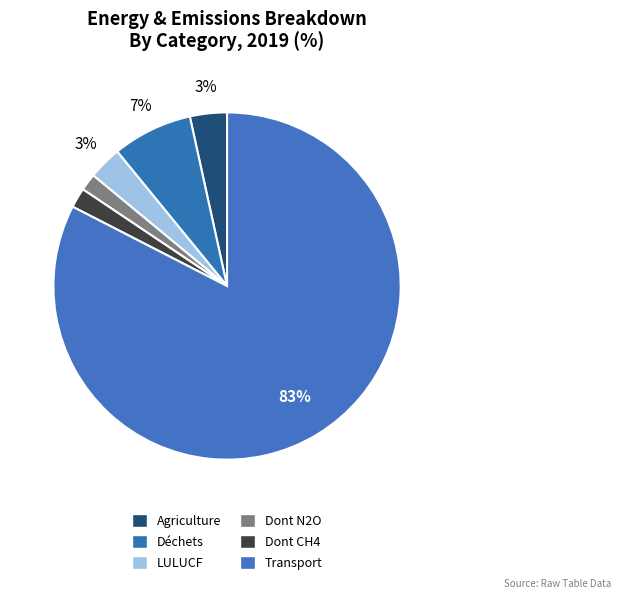

Which has a higher value, LULUCF or Transport?

Transport